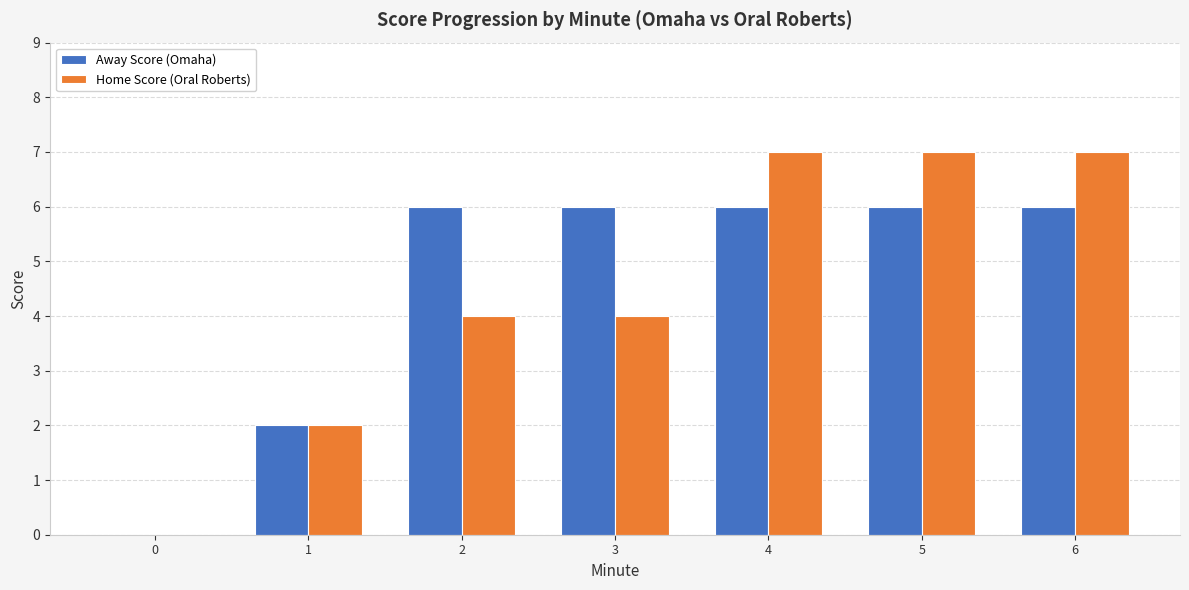

Is it true that Home Score (Oral Roberts) equals 2 at 4?

False